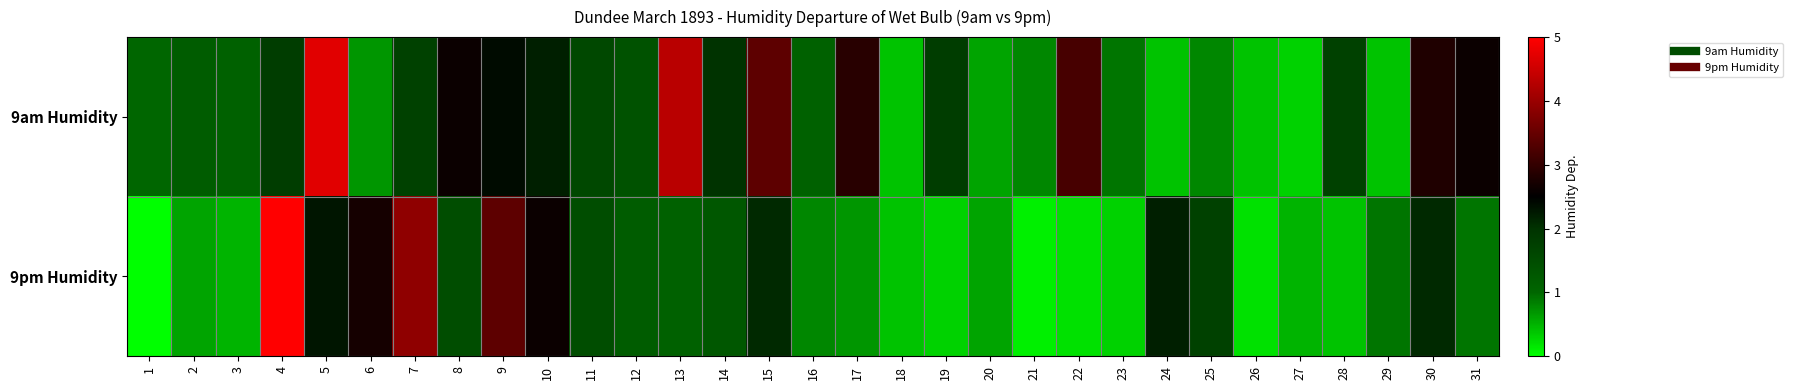

Reading right to left, list all the values displayed in this chart.

9am Humidity: 31=2.6	30=2.8	29=0.4	28=1.7	27=0.3	26=0.4	25=0.8	24=0.4	23=0.9	22=3.2	21=0.8	20=0.6	19=1.8	18=0.4	17=2.9	16=1.1	15=3.4	14=2.0	13=4.3	12=1.4	11=1.6	10=2.2	9=2.4	8=2.6	7=1.7	6=0.7	5=4.7	4=1.8	3=1.1	2=1.2	1=1.0
9pm Humidity: 31=0.9	30=2.1	29=0.9	28=0.4	27=0.5	26=0.2	25=1.7	24=2.2	23=0.3	22=0.2	21=0.1	20=0.6	19=0.3	18=0.4	17=0.7	16=0.8	15=2.1	14=1.3	13=1.1	12=1.2	11=1.5	10=2.6	9=3.4	8=1.5	7=3.9	6=2.7	5=2.3	4=5.0	3=0.5	2=0.6	1=0.0